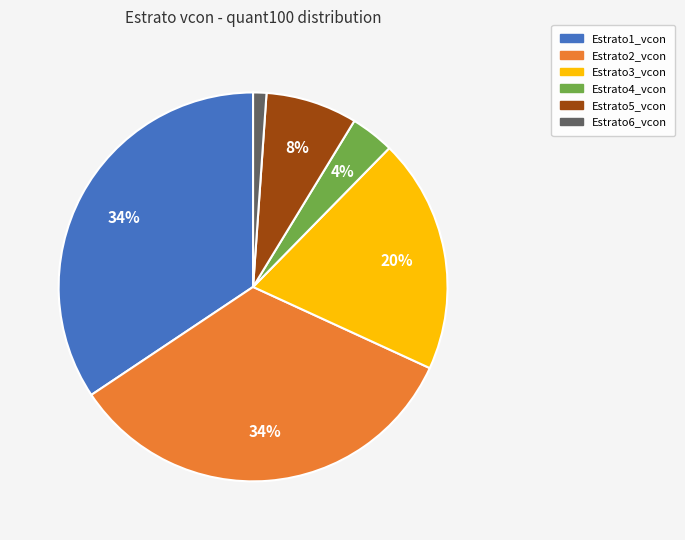

The Estrato2_vcon slice represents 34% of the pie. True or false?

True